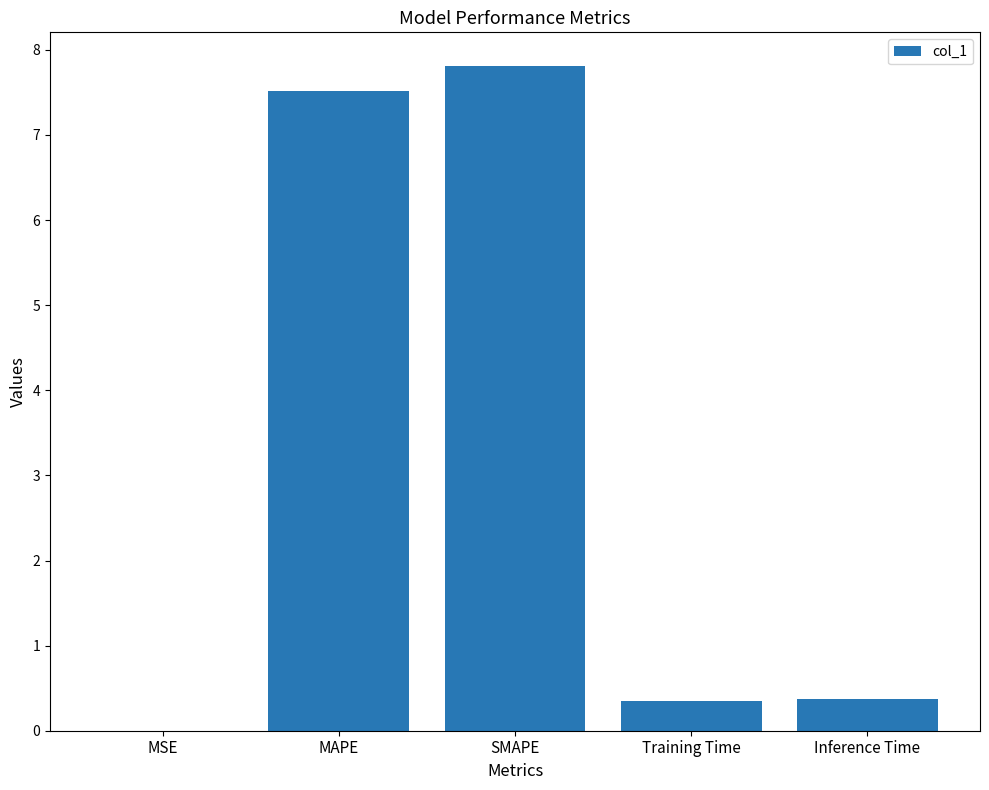

How many series are shown in this chart?

1